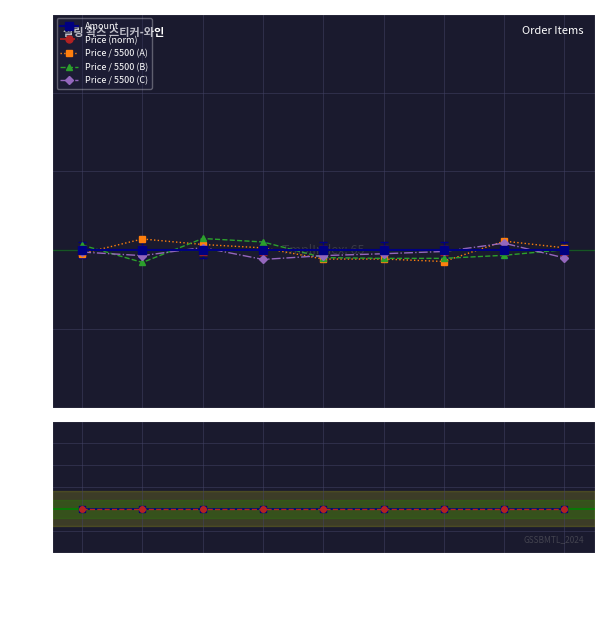

What is the label of the 1st point from the left?

플라워(와인)